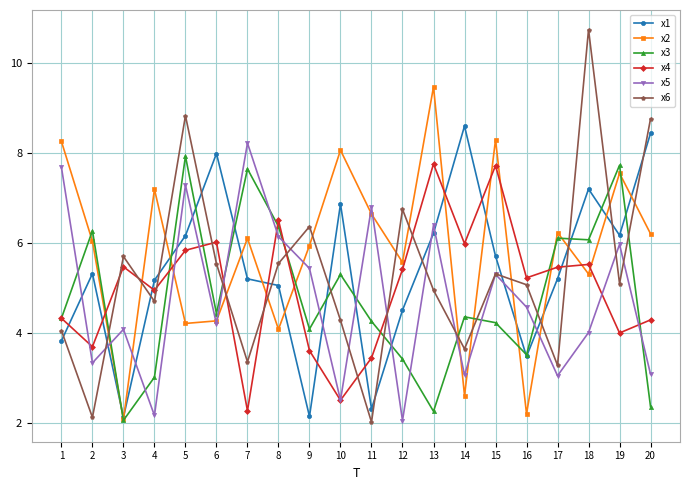

Which series changed the most between 14 and 18?

x6